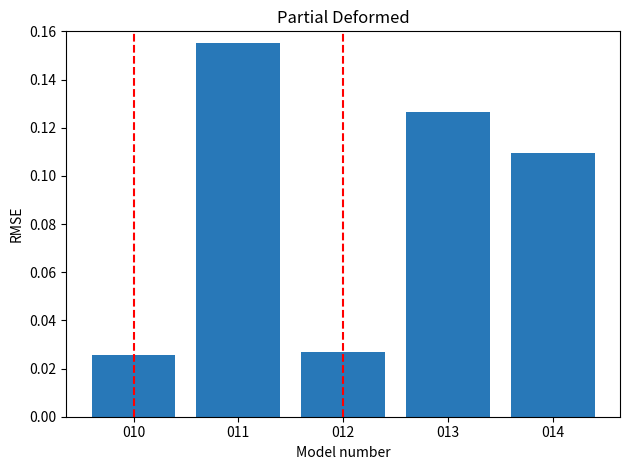

Count the values in the range 0 to 1.

5